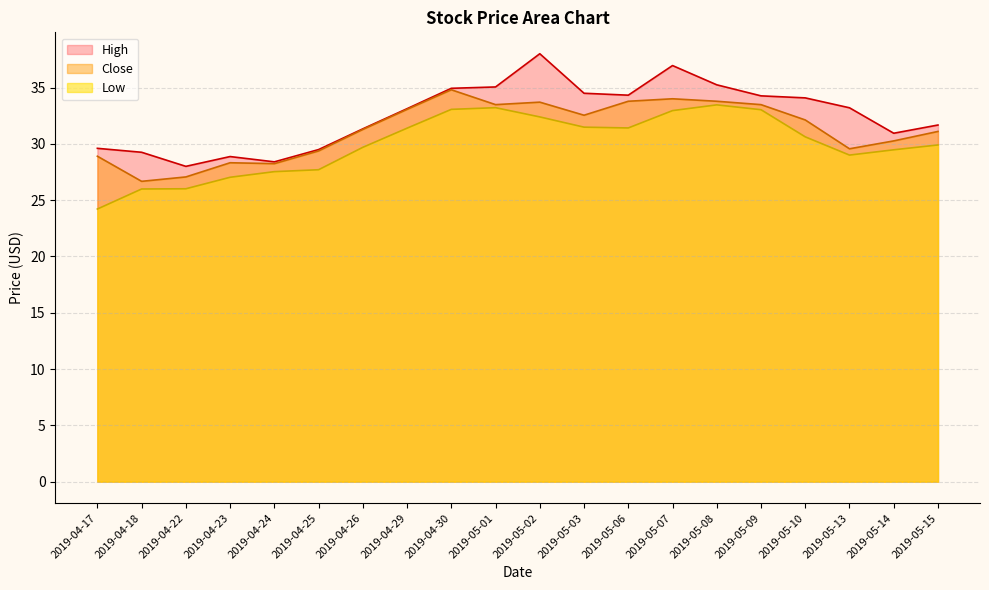

The High series shows 39.4 at 2019-04-23. True or false?

False